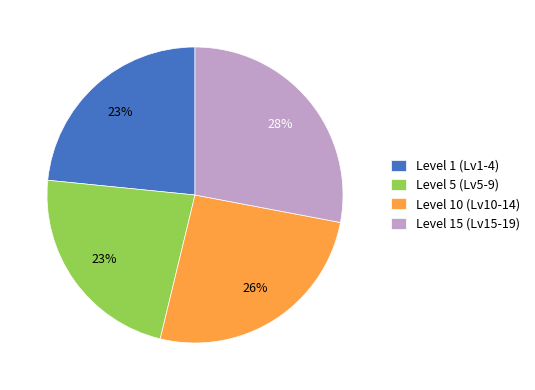

Do Level 10 (Lv10-14) and Level 15 (Lv15-19) together represent more than half of the pie?

Yes